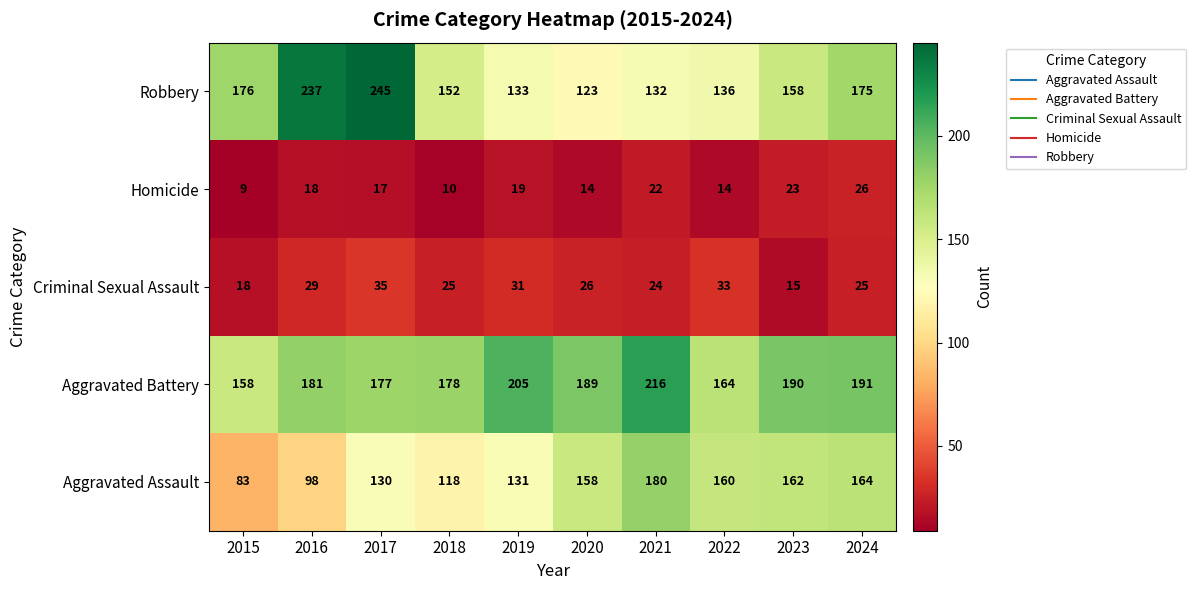

What value does the Homicide series have at 2024, to the nearest 10?

30